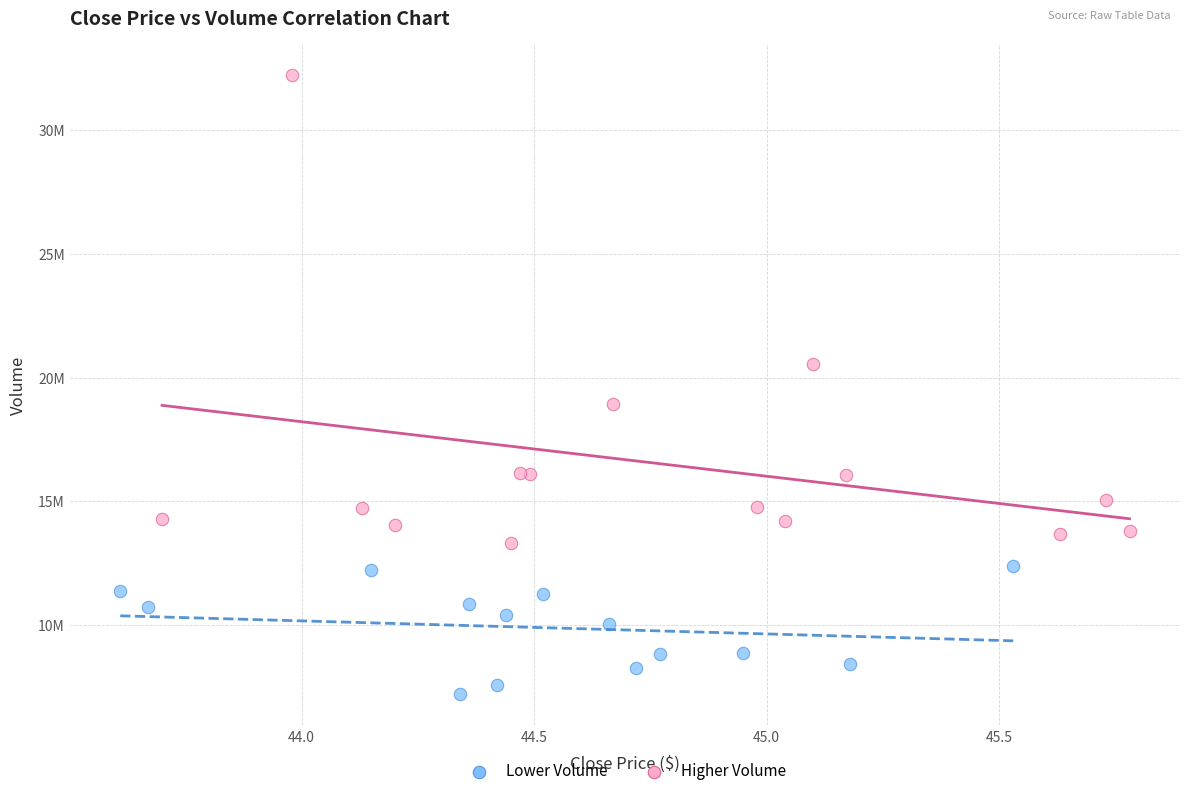

What are all the series names shown in the legend?

Lower Volume, Higher Volume